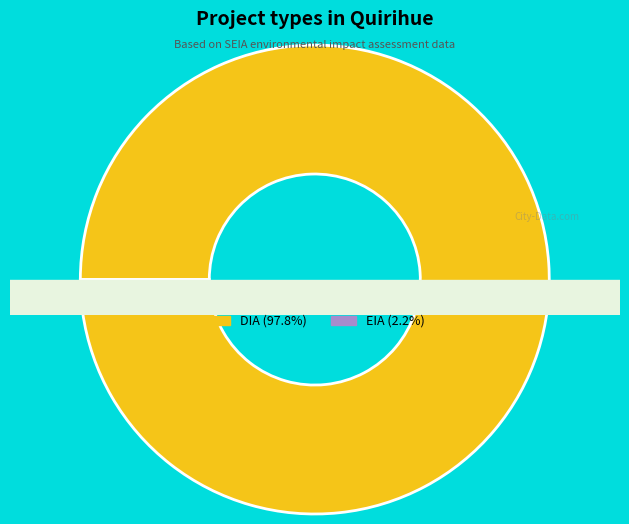

How much of the chart is everything except EIA?

97.8%